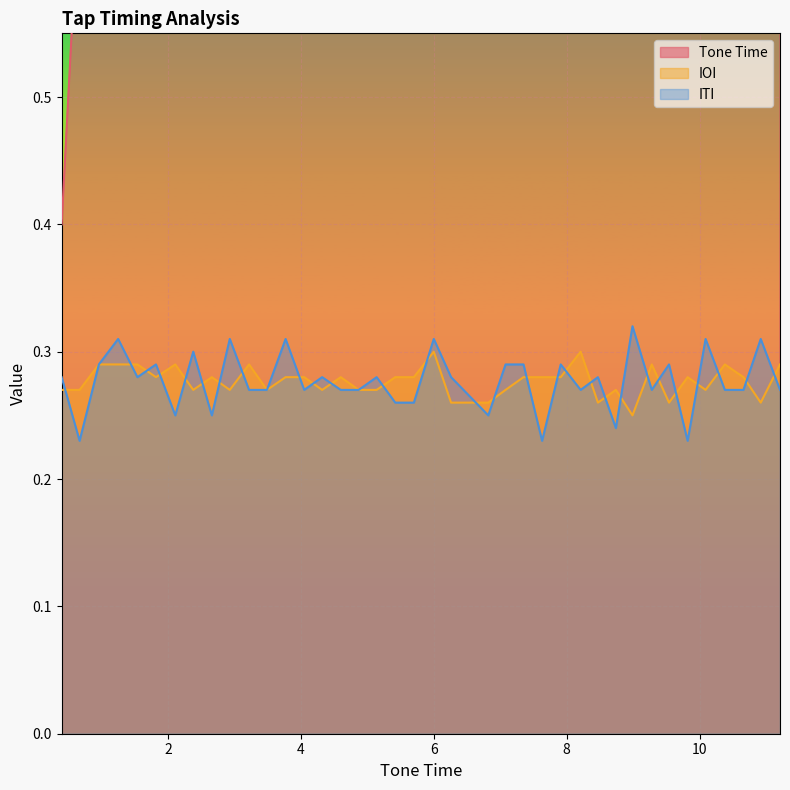

What is the difference between the highest and lowest values at 8.99?

8.7